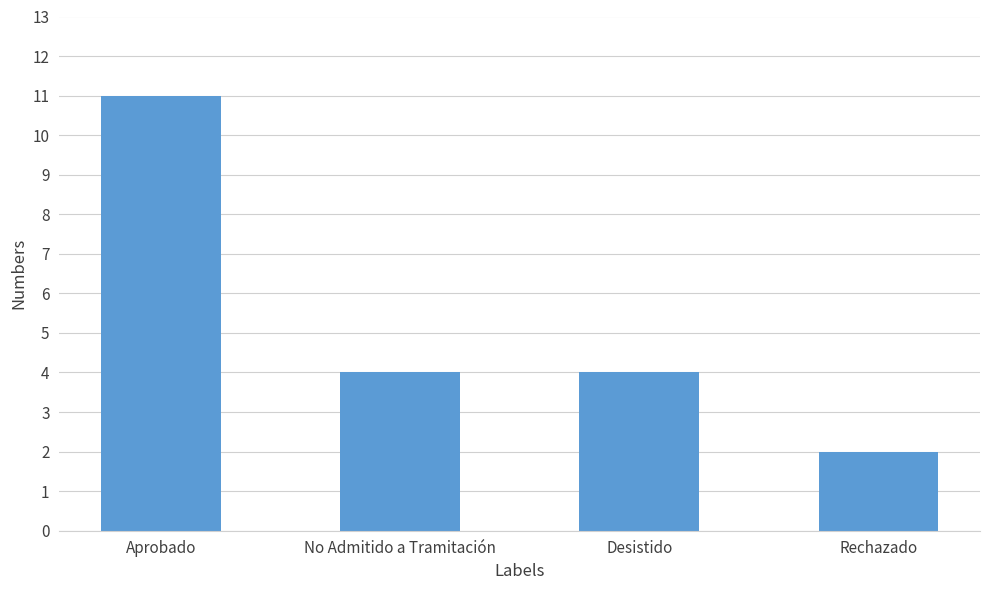

How many categories are shown in the chart?

4